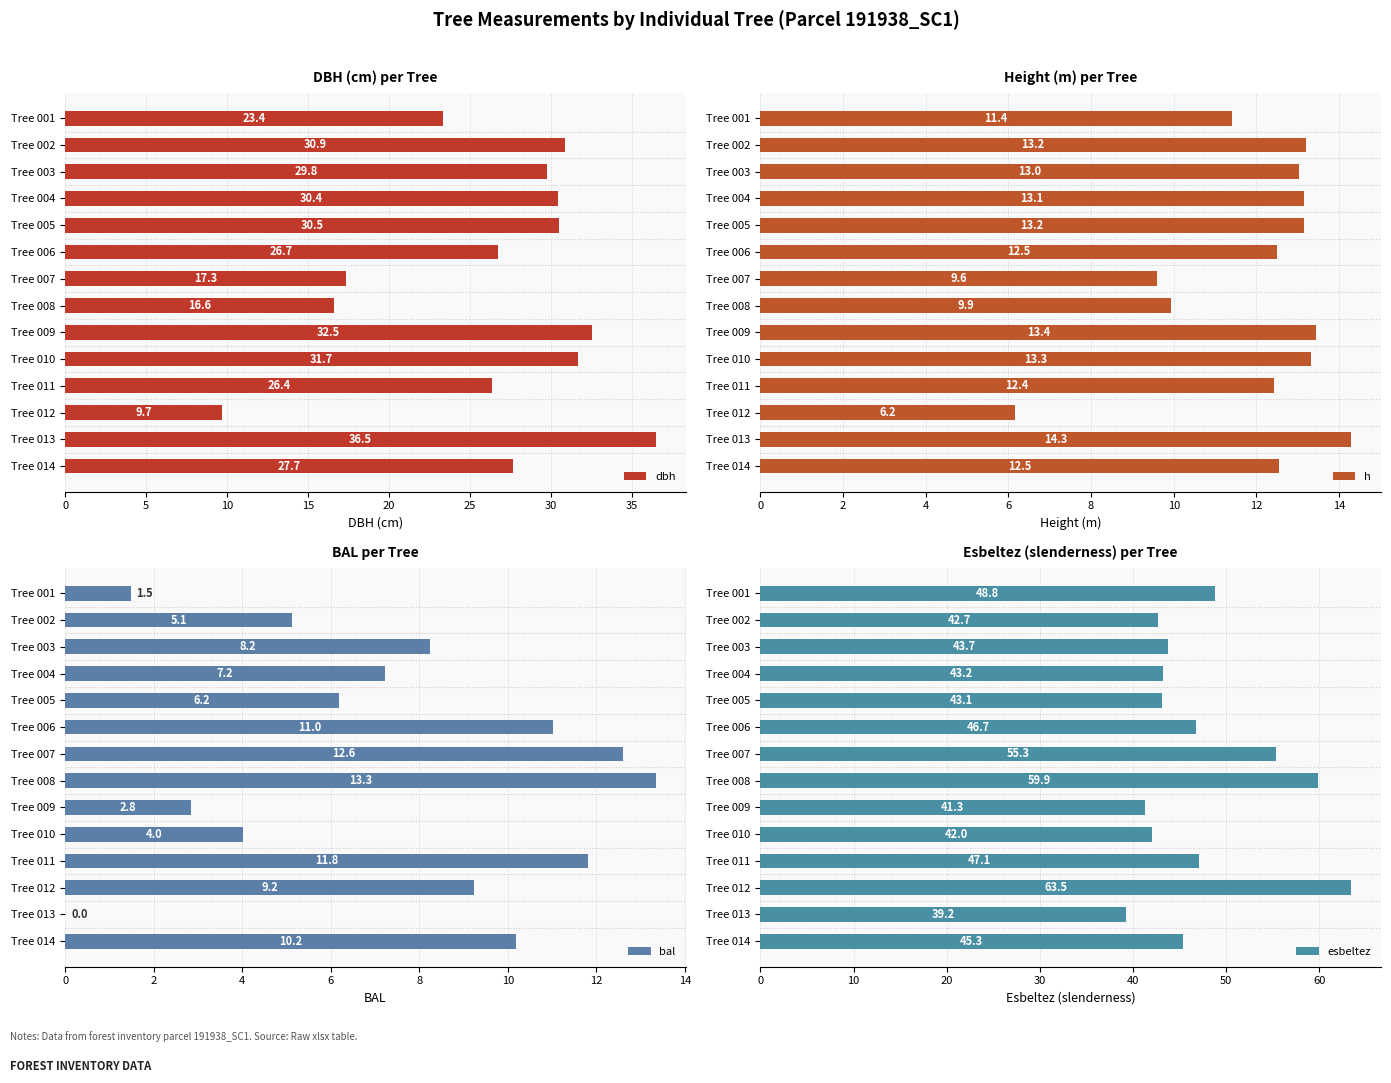

Reading right to left, what are all the values shown in this chart?

dbh: 27.7	36.5	9.7	26.4	31.7	32.5	16.6	17.3	26.7	30.5	30.4	29.8	30.9	23.4
h: 12.5	14.3	6.2	12.4	13.3	13.4	9.9	9.6	12.5	13.2	13.1	13.0	13.2	11.4
bal: 10.2	0.0	9.2	11.8	4.0	2.8	13.3	12.6	11.0	6.2	7.2	8.2	5.1	1.5
esbeltez: 45.3	39.2	63.5	47.1	42.0	41.3	59.9	55.3	46.7	43.1	43.2	43.7	42.7	48.8